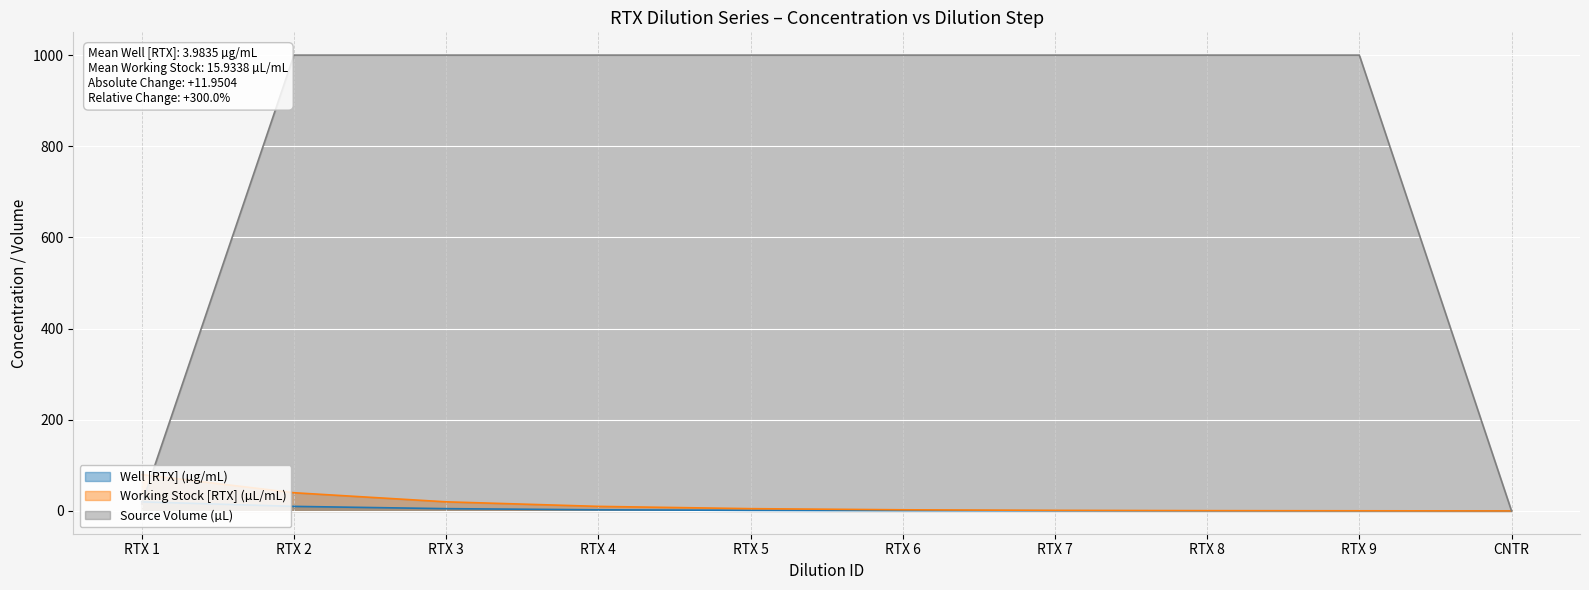

Which has a higher value, RTX 1 or CNTR?

RTX 1